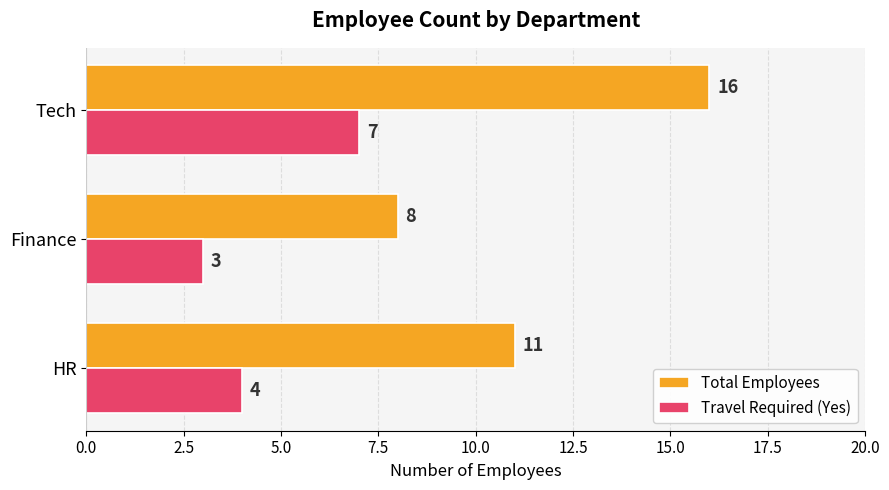

What is the approximate value of Total Employees at HR?

11